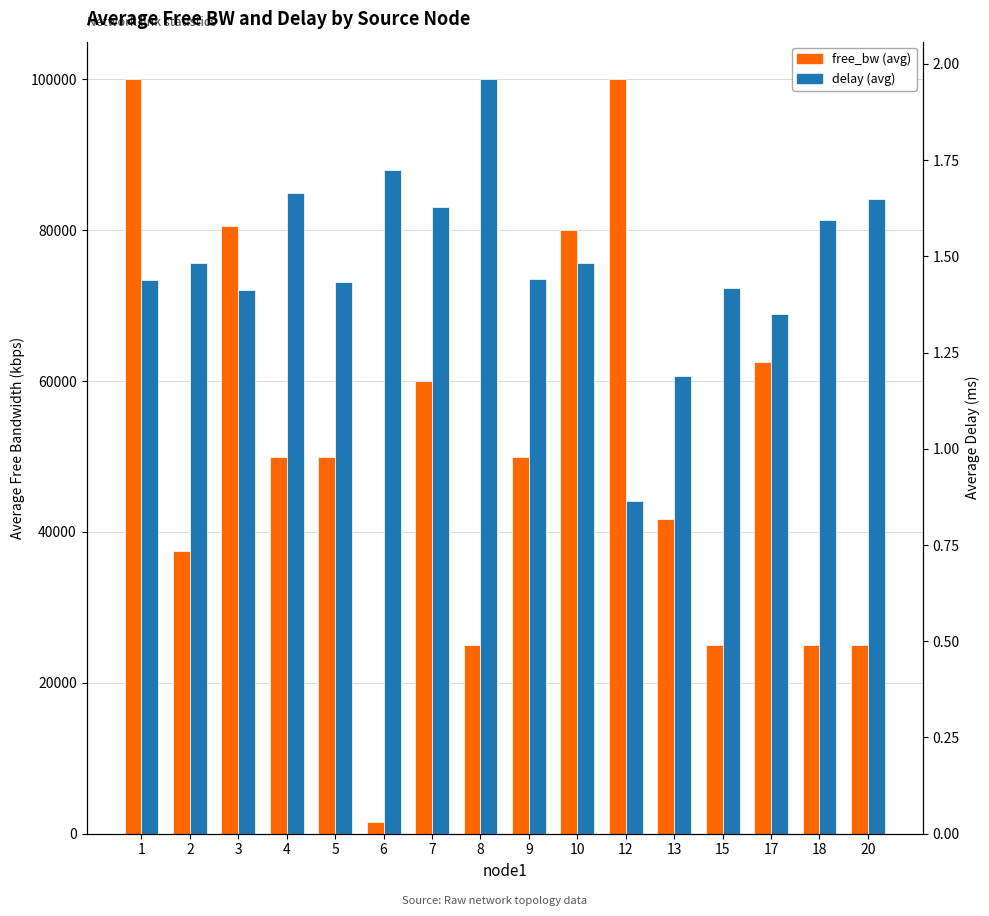

Rank the series by their maximum value, from lowest to highest.

delay (avg), free_bw (avg)